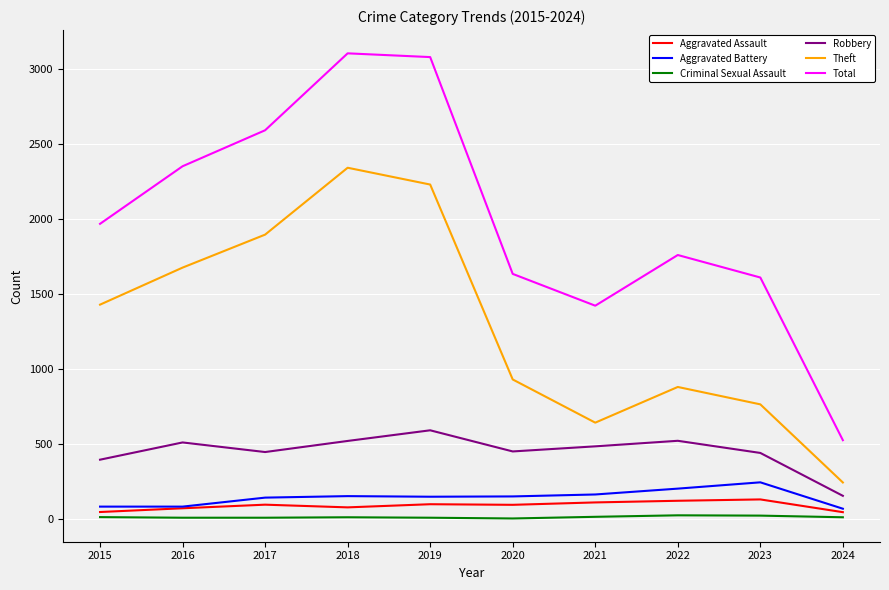

How many series are shown in this chart?

6